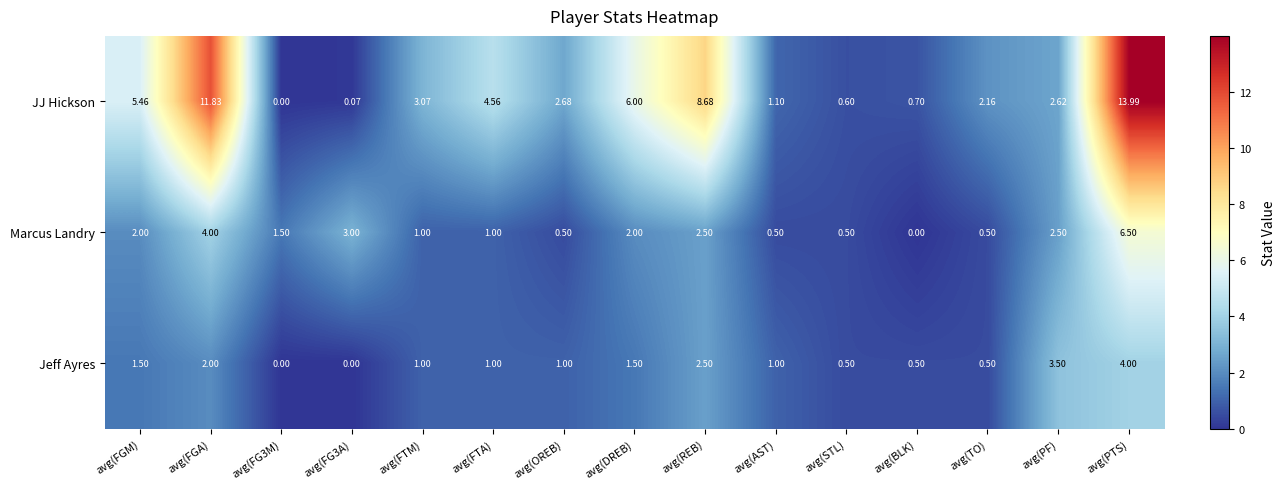

At which category does the chart reach its peak across all series?

avg(PTS)